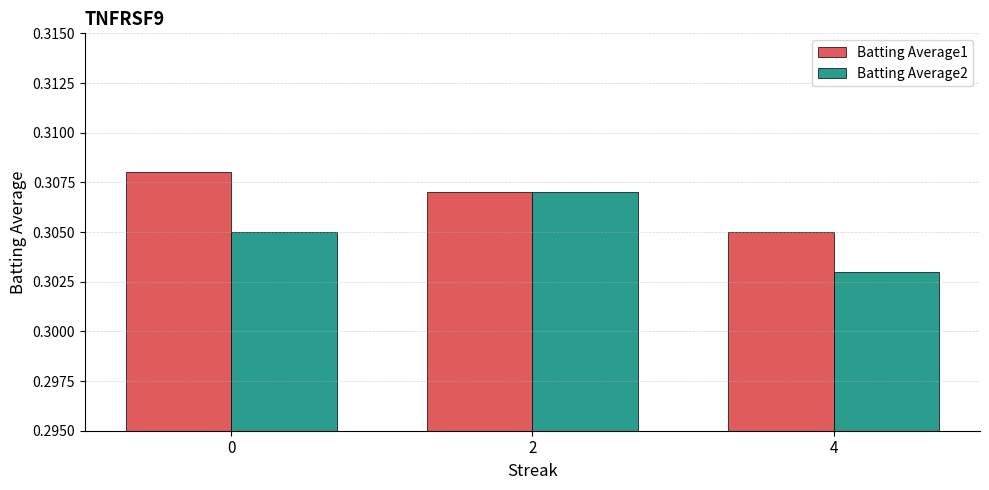

The Batting Average1 series shows 0.2 at 0. True or false?

False